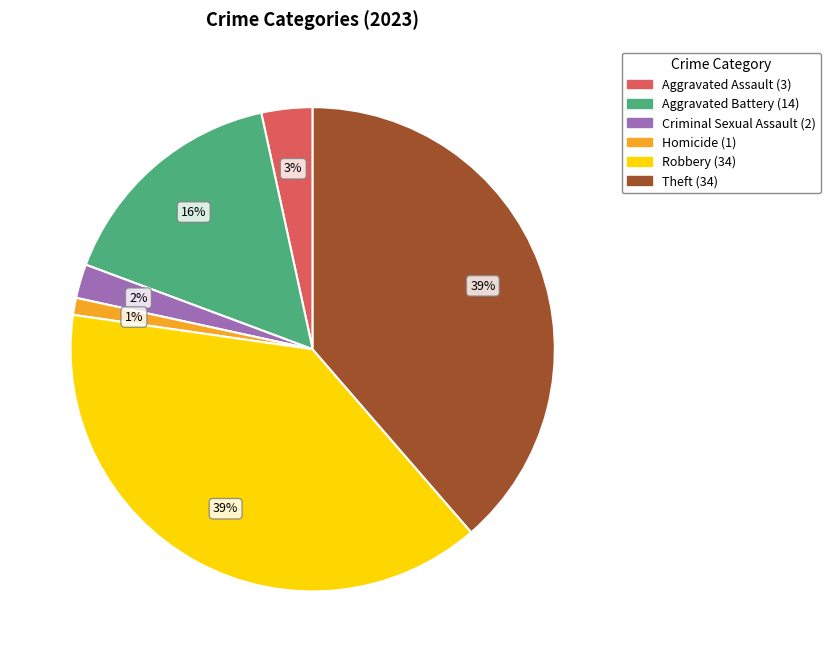

To the nearest percent, what is the difference between the largest and smallest slice percentages?

38%